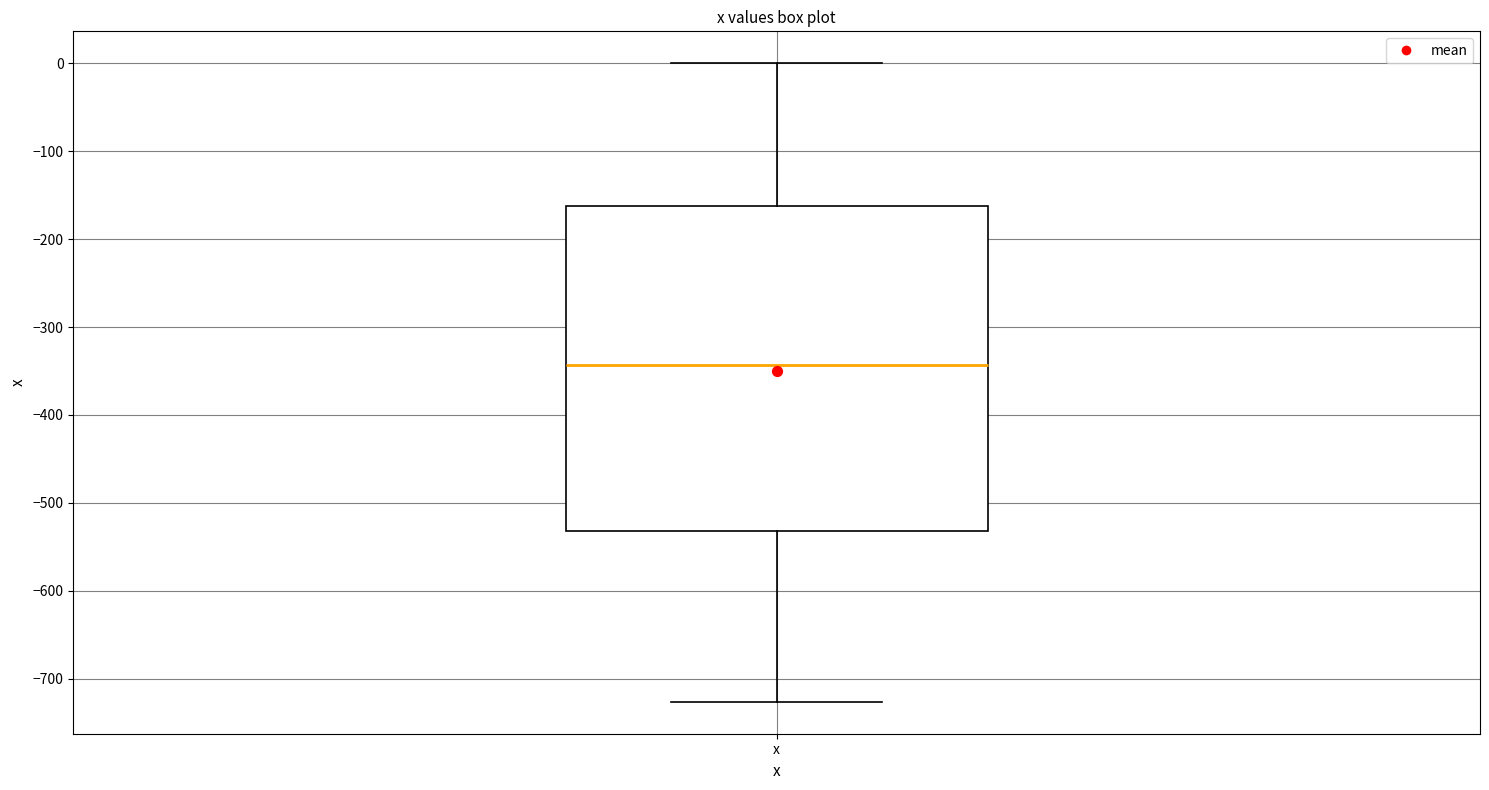

Transcribe this box plot: give where the median line is, the range the box spans, and where the two whiskers end, as read against the y-axis. The values are not printed on the chart, so give them approximately, as read against the axis.

median -340, box -530 to -160, whiskers -730 to 0